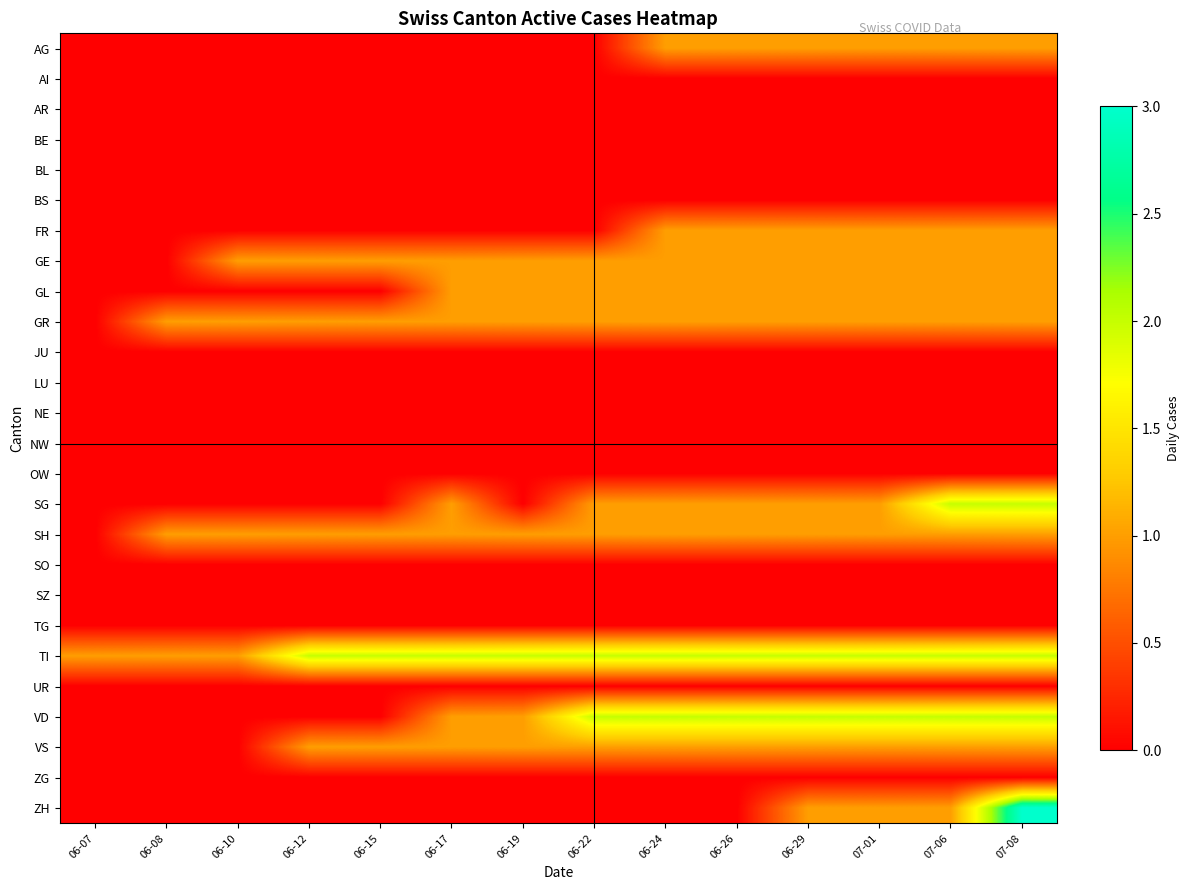

At how many categories does at least one series exceed 1?

11